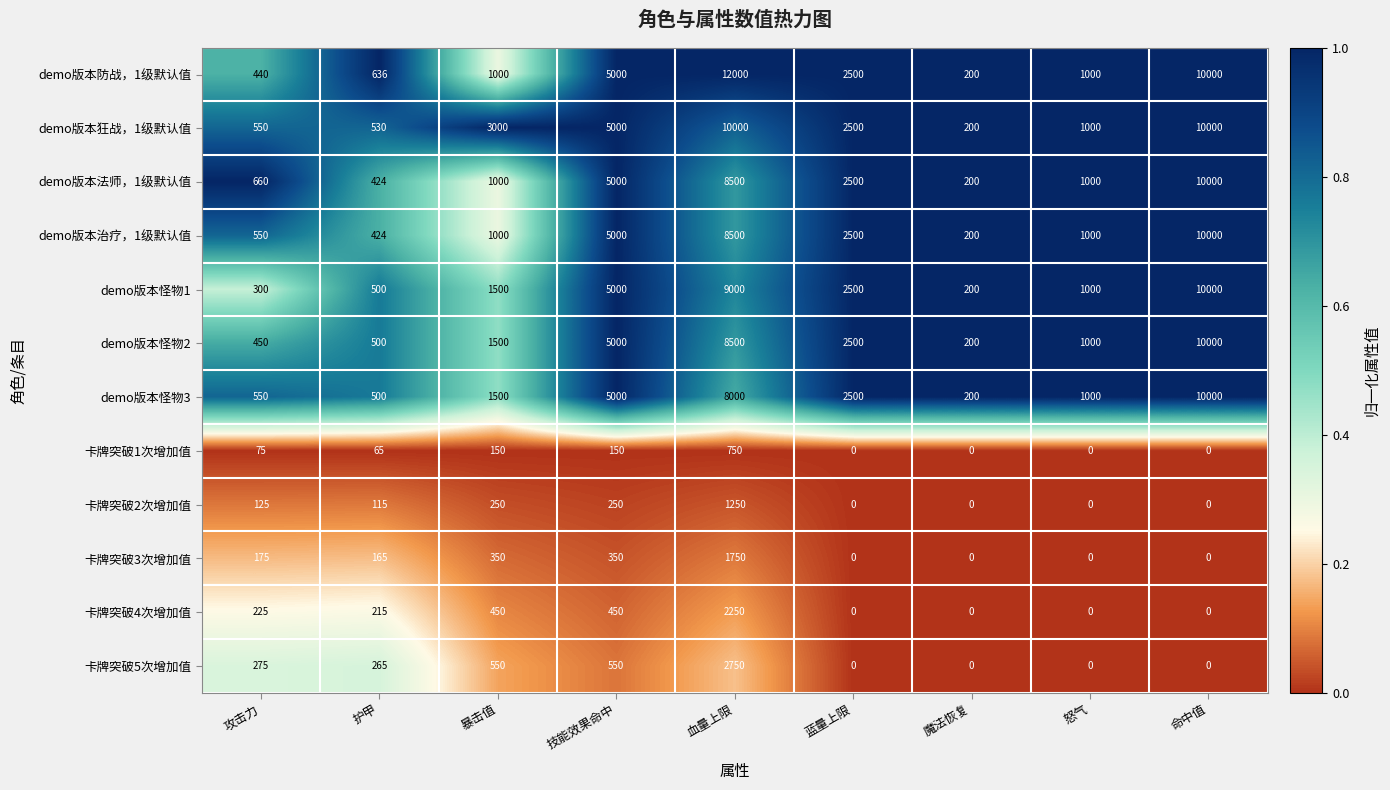

Which series has the largest range (max minus min)?

demo版本防战，1级默认值